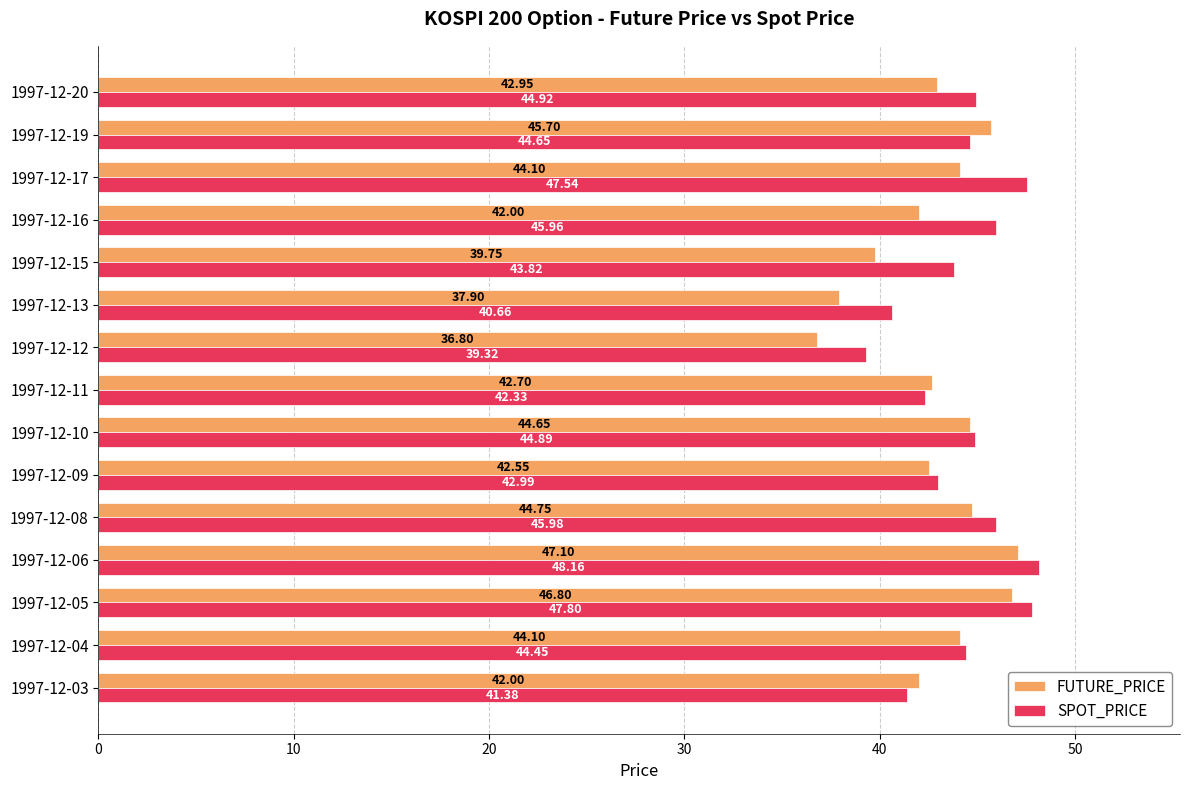

At which category is the sum across all series the highest?

1997-12-06